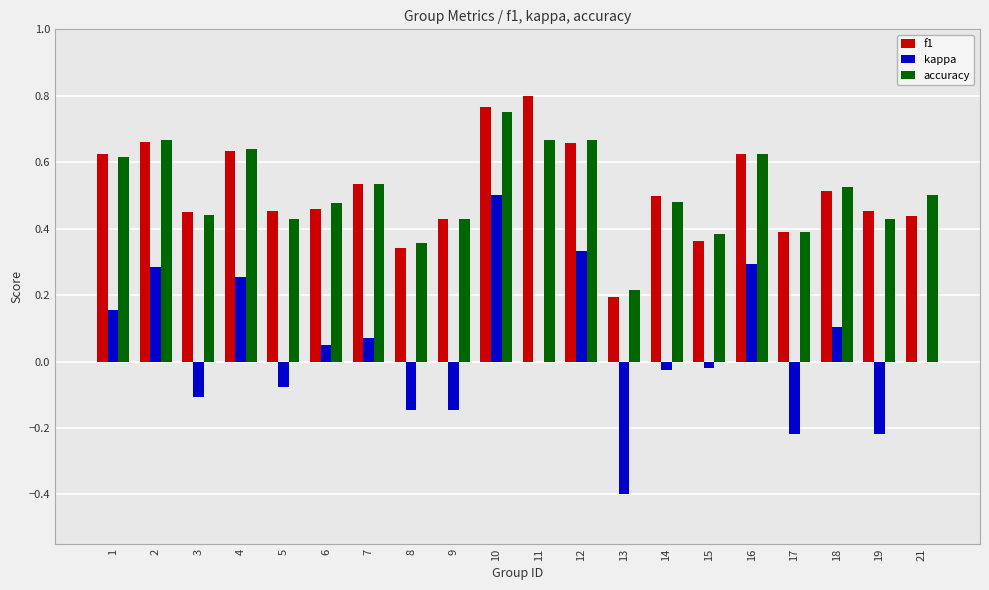

At which category is the sum across all series the highest?

10